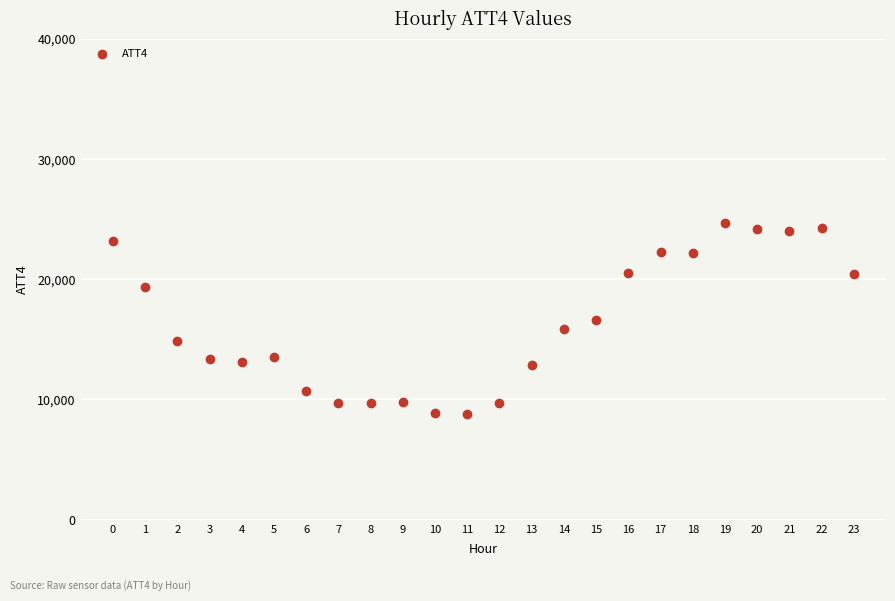

What is the range of Y values (max minus min)?

15900